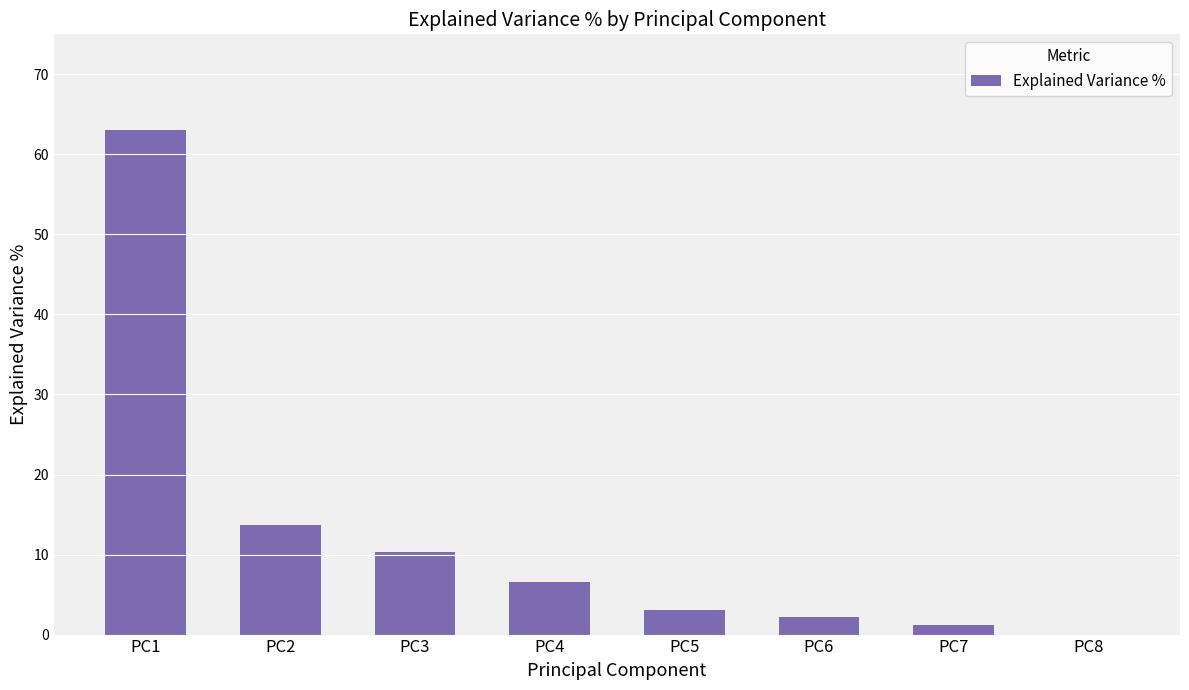

Count the number of categories in the chart.

8